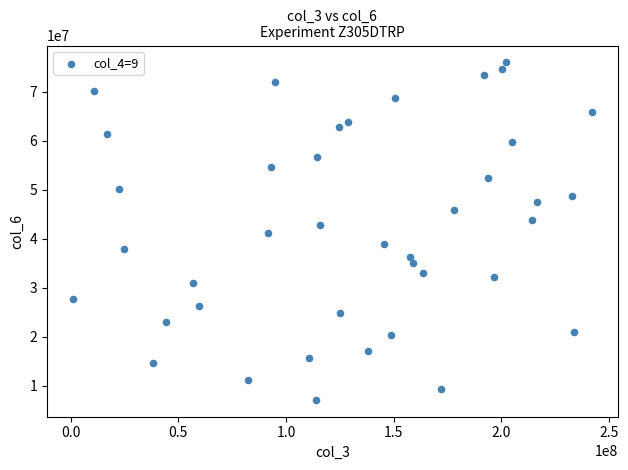

What is the range of Y values (max minus min)?

68958089